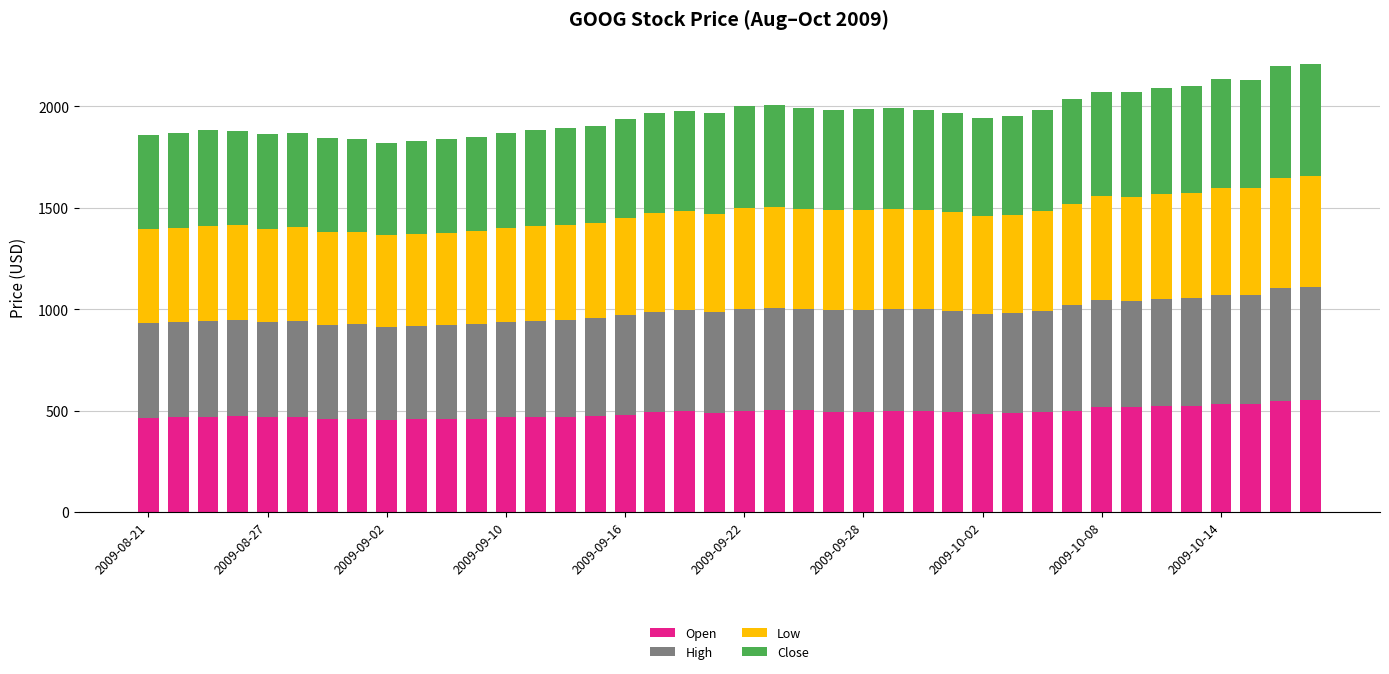

What is the difference between the maximum and minimum values in the Open series?

98.6